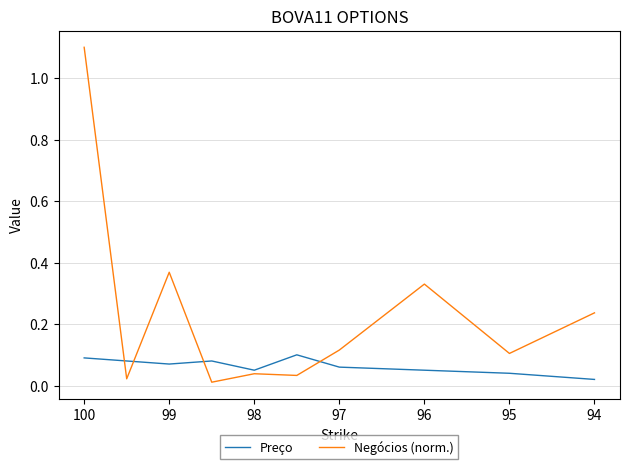

After their last crossing, which series has the higher values: Preço or Negócios (norm.)?

Negócios (norm.)